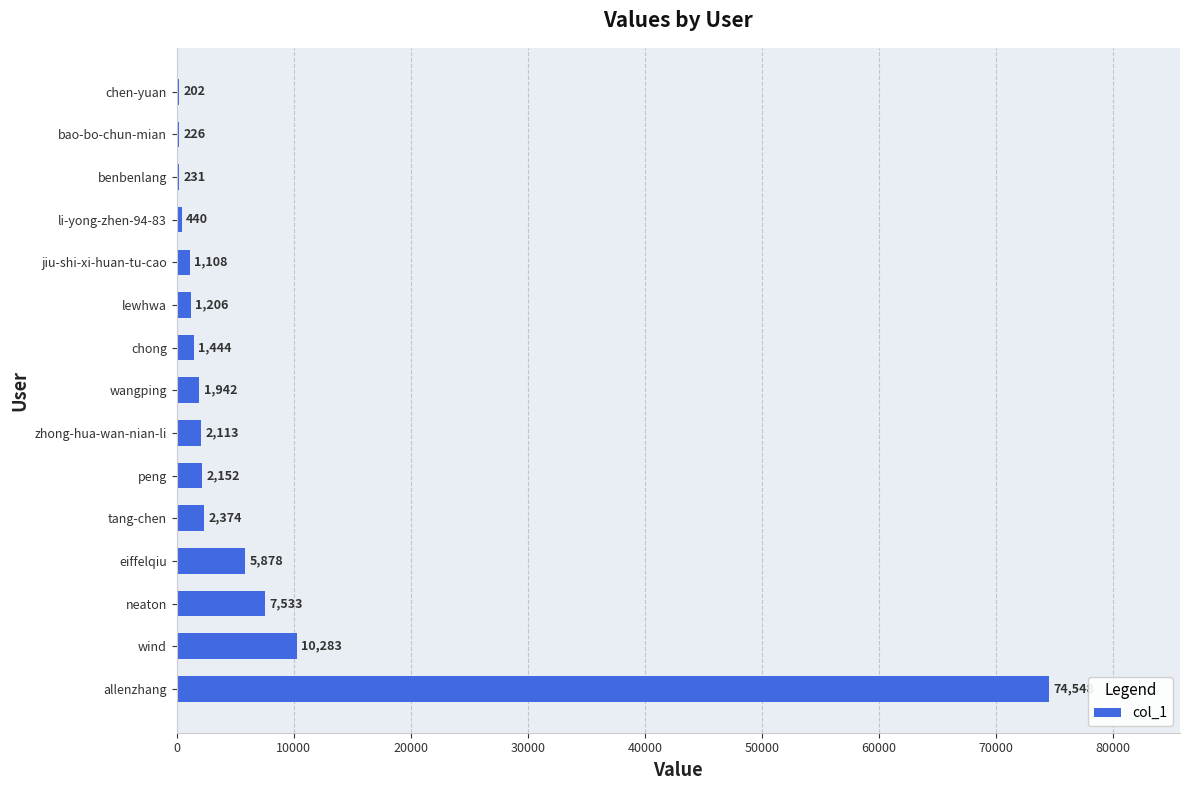

At which category does the chart reach its peak across all series?

allenzhang